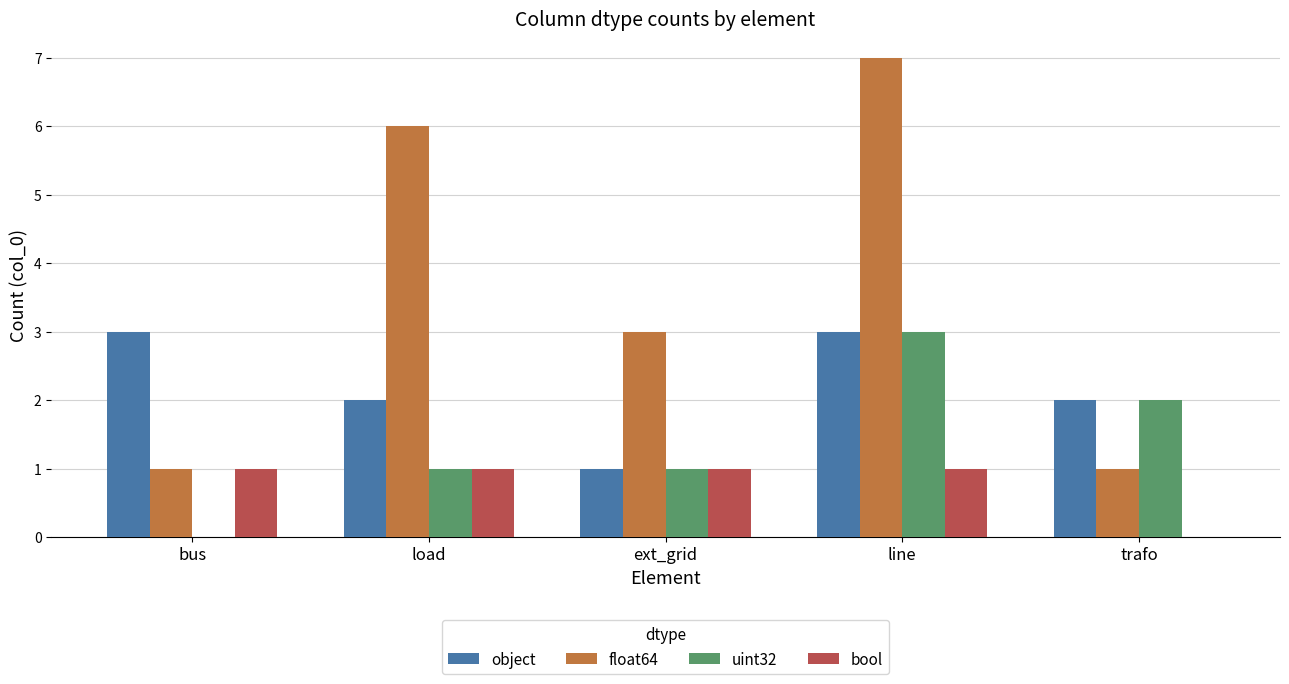

Reading right to left, transcribe all the data shown in this chart.

object: trafo=2	line=3	ext_grid=1	load=2	bus=3
float64: trafo=1	line=7	ext_grid=3	load=6	bus=1
uint32: trafo=2	line=3	ext_grid=1	load=1	bus=0
bool: trafo=0	line=1	ext_grid=1	load=1	bus=1